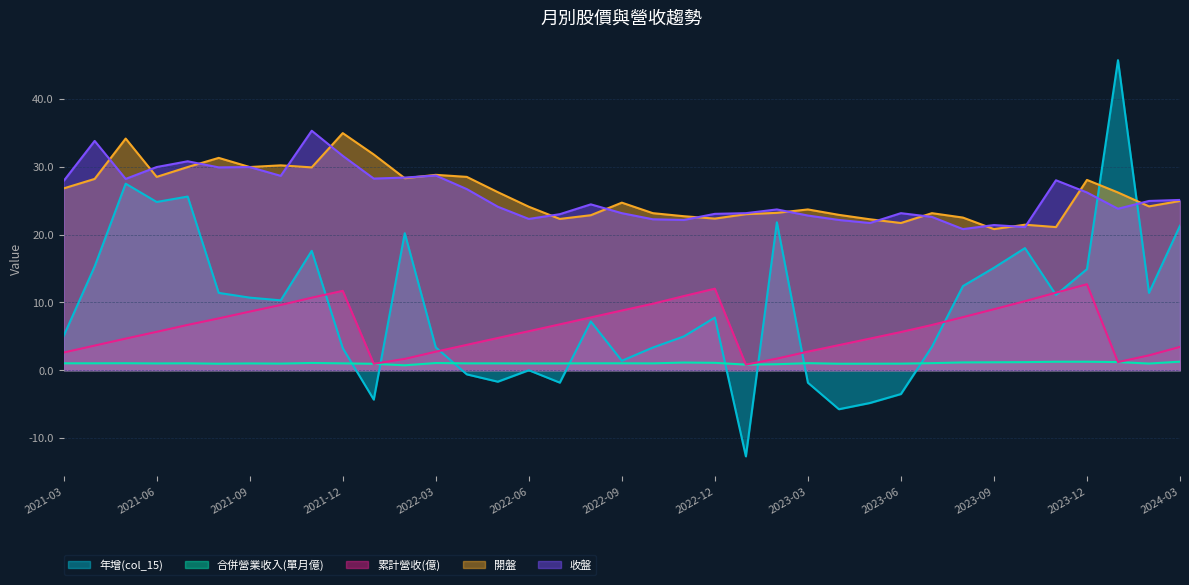

Is the value of 開盤 at 2021-12 greater than the value of 收盤 at 2024-02?

Yes